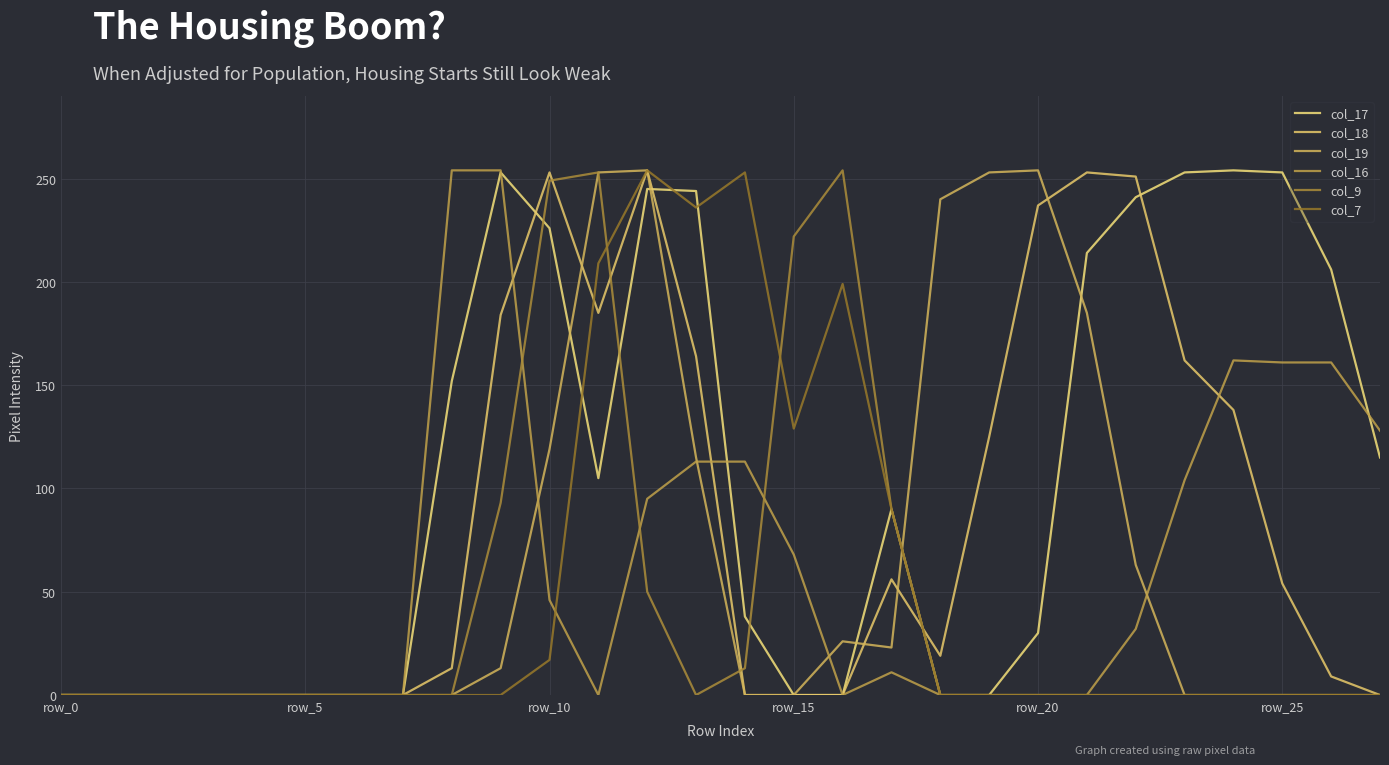

Is this an area chart (filled region under the line)?

No